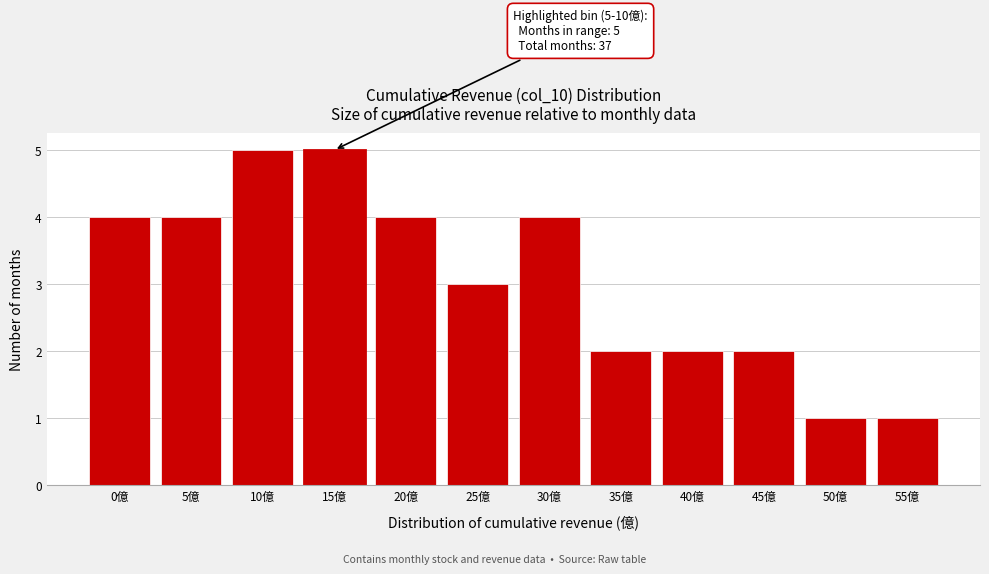

Reading left to right, extract all data points from this chart.

4	4	5	5	4	3	4	2	2	2	1	1